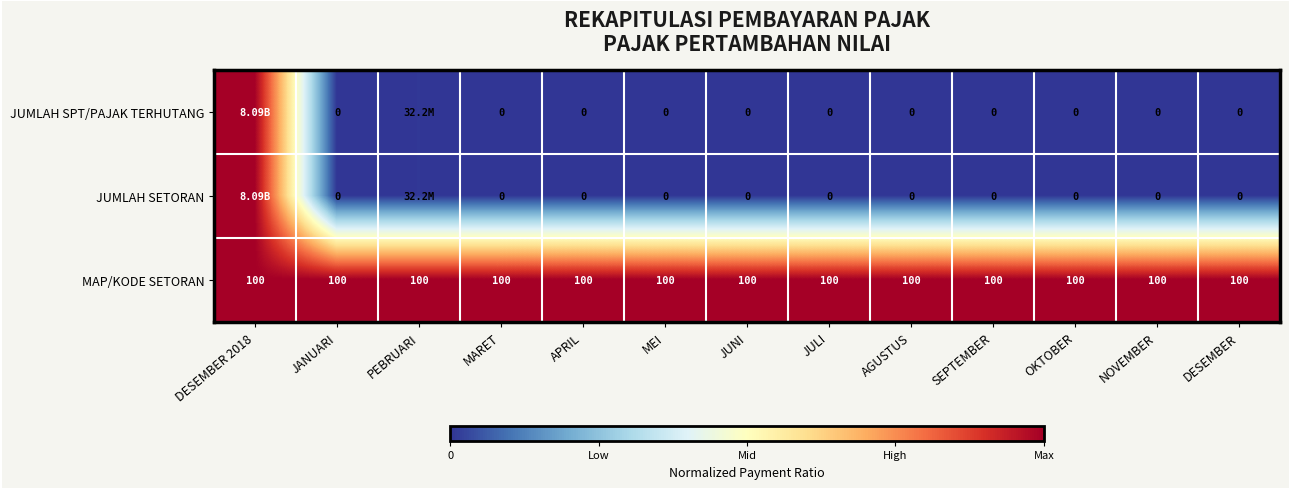

The MAP/KODE SETORAN series shows 0.5 at NOVEMBER. True or false?

False